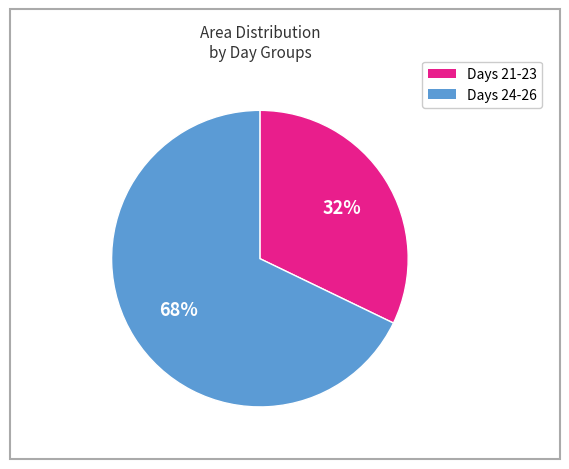

Is there a majority slice in this chart?

Yes